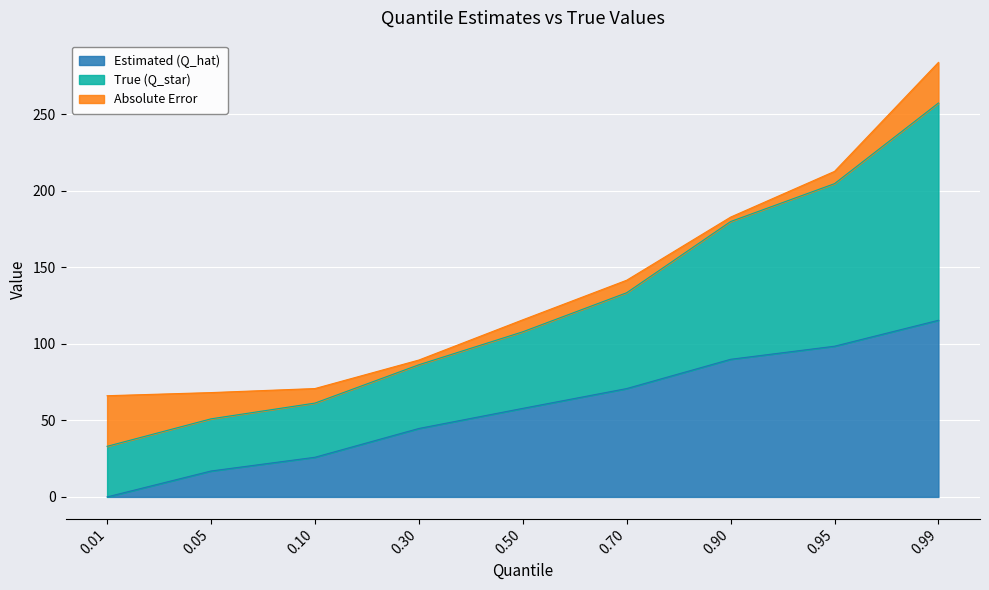

The value of Estimated (Q_hat) at 0.30 is 72.7. True or false?

False